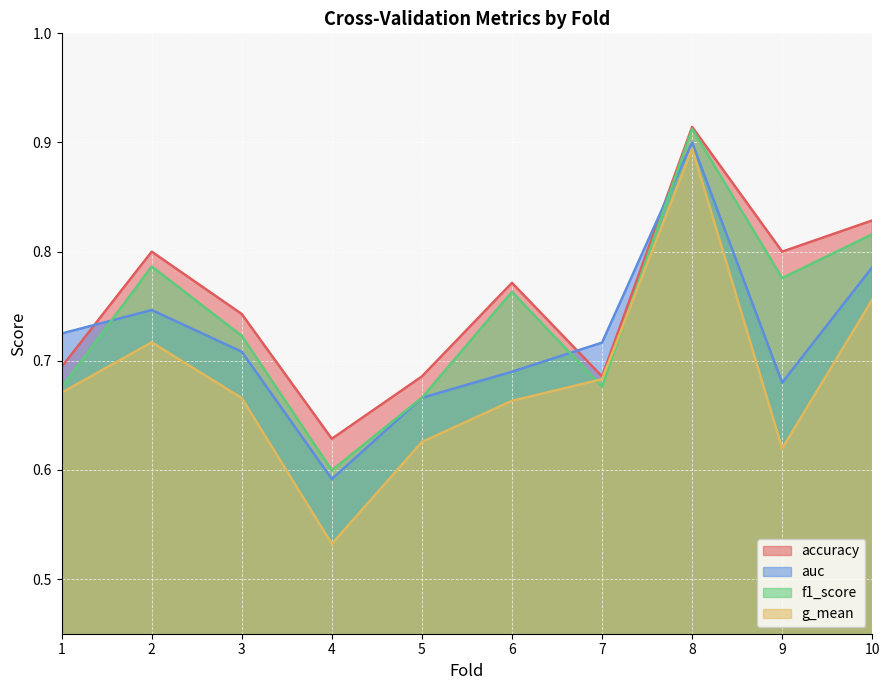

Between 3 and 8, which series saw the biggest shift?

g_mean